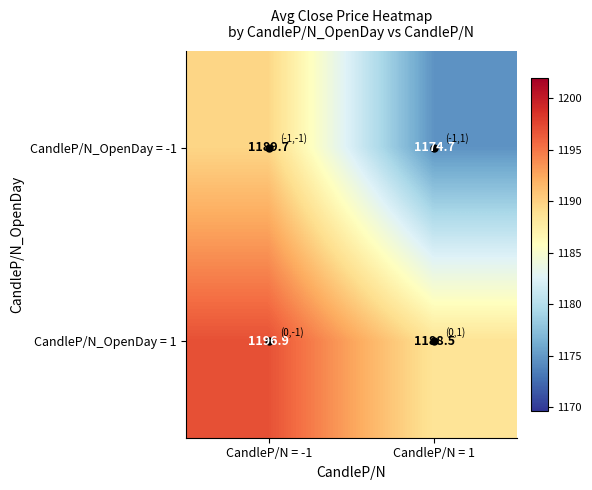

How many values in the CandleP/N_OpenDay = -1 series exceed 1189?

1